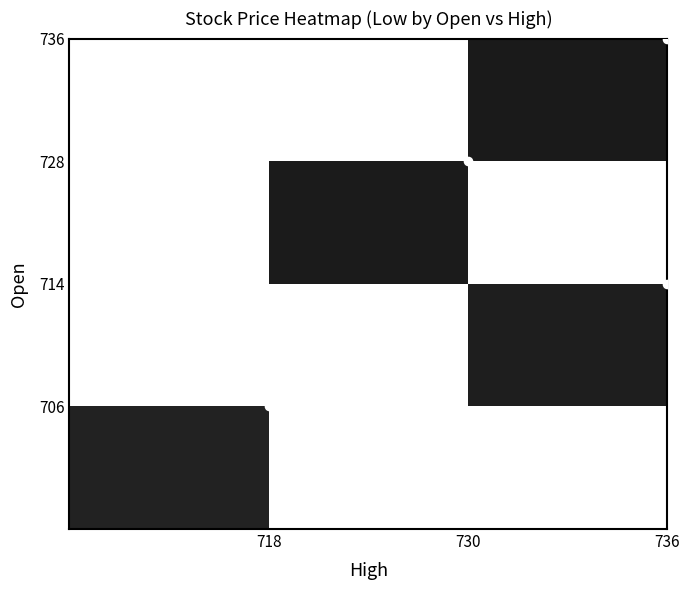

How many distinct data groups are displayed?

4